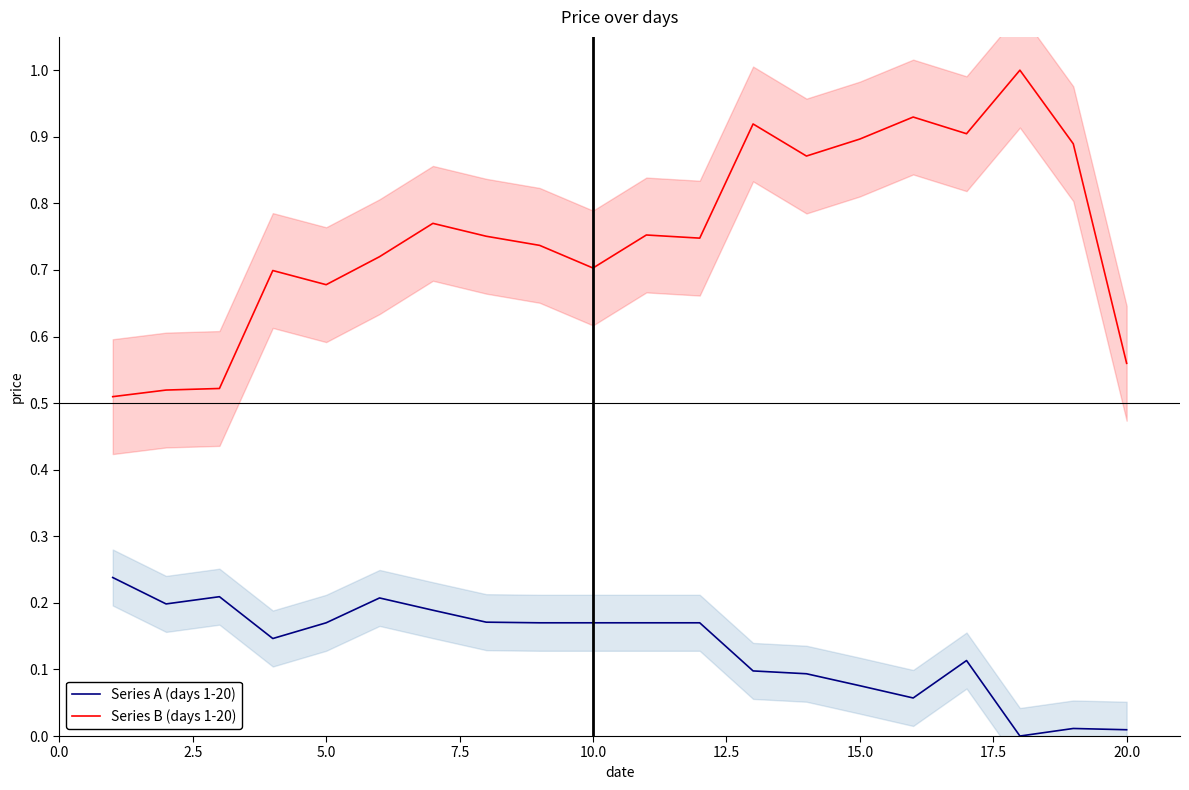

Which series has the largest total across all categories?

Series B (days 1-20)